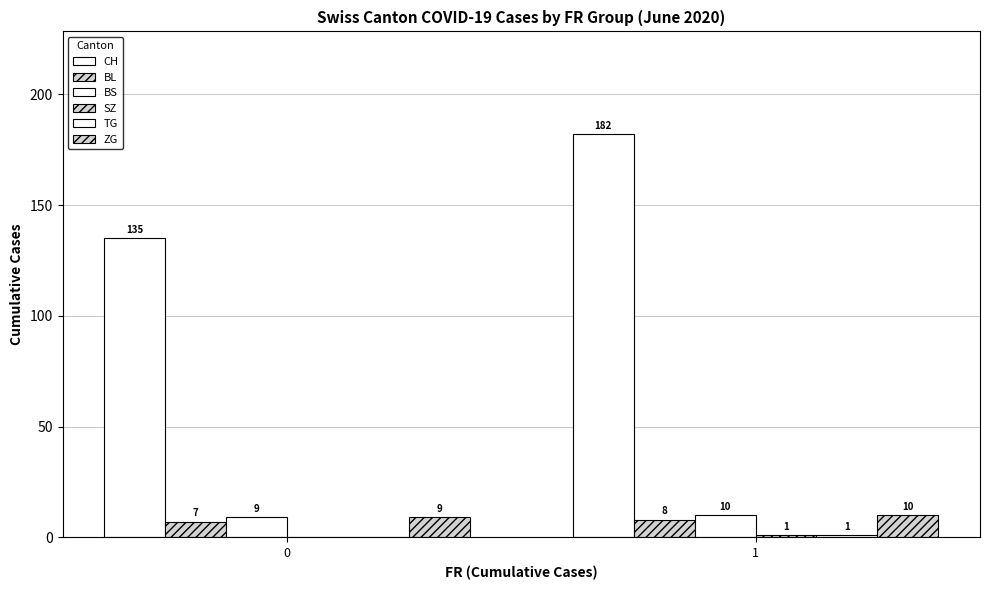

What is the maximum value for ZG?

10